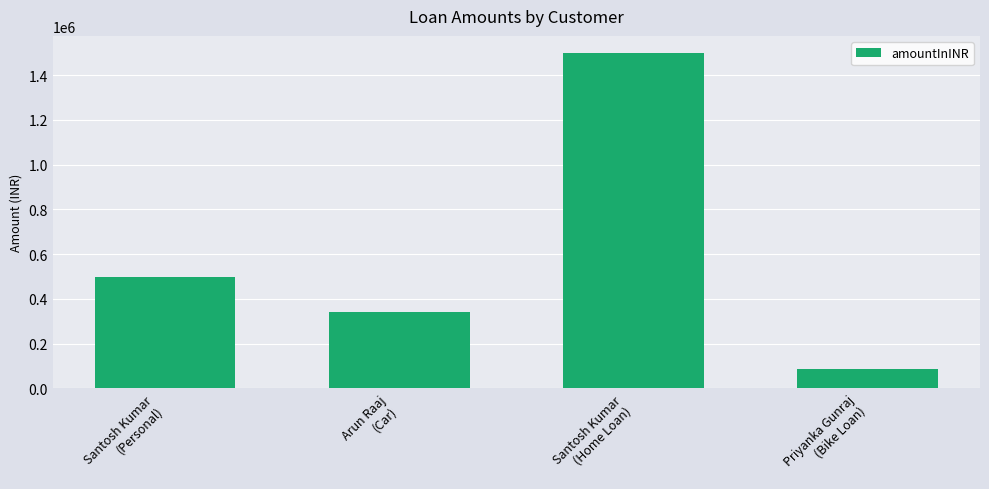

How many data points does each series have?

4